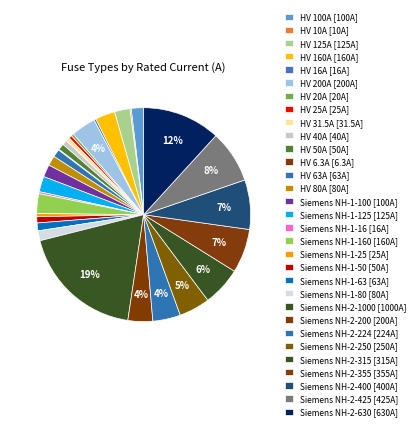

Count the number of slices in the pie.

31